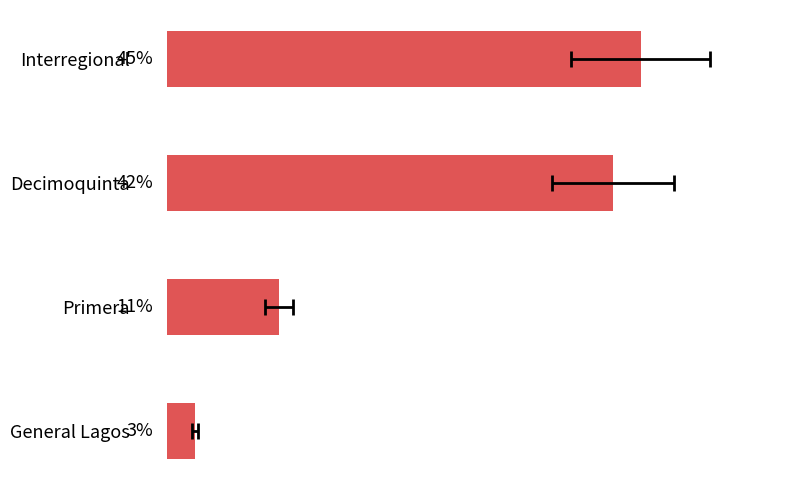

How many data points are less than 16?

2